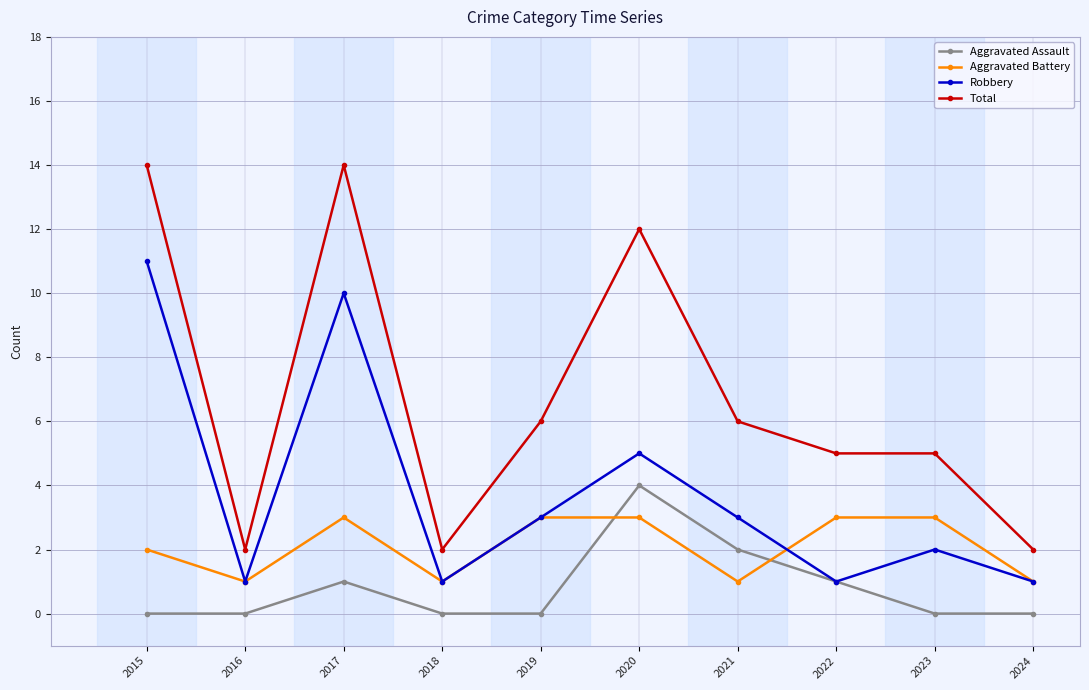

What is the difference between the Total values at 2016 and 2022?

3